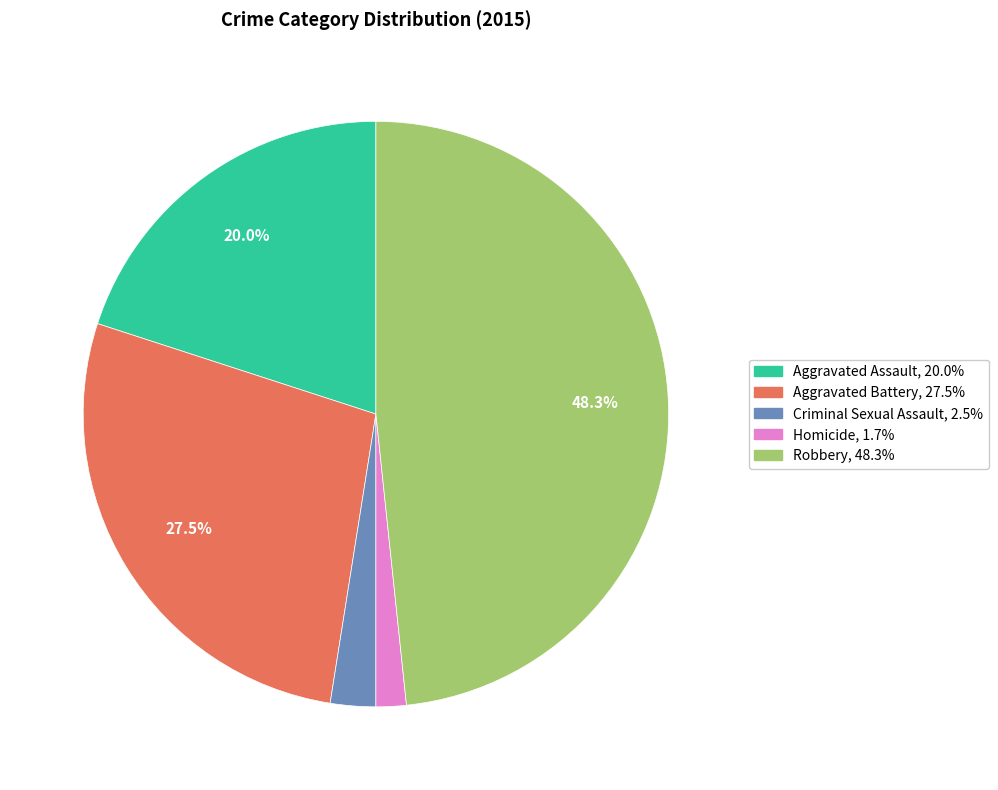

Is the sum of Criminal Sexual Assault and Robbery greater than half?

Yes